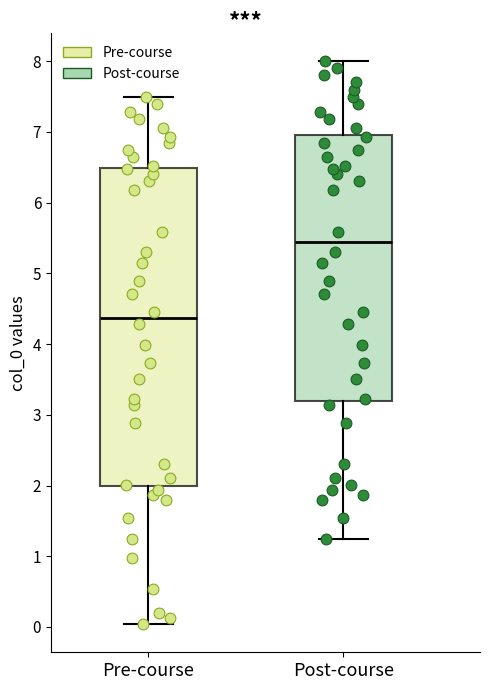

Which box is the tallest, from its lower edge to its upper edge?

Pre-course